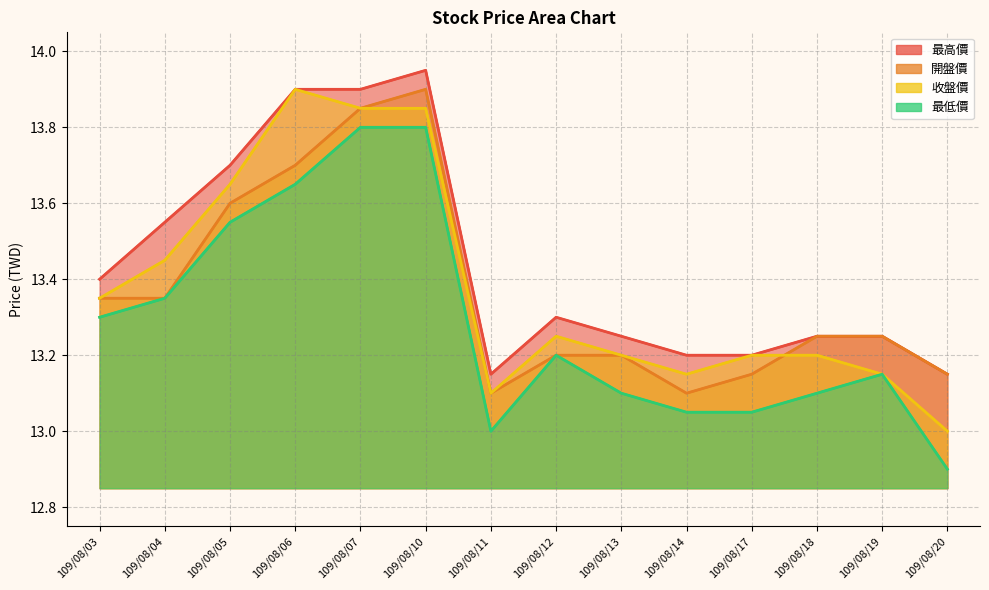

What is the maximum value shown in the chart?

13.9